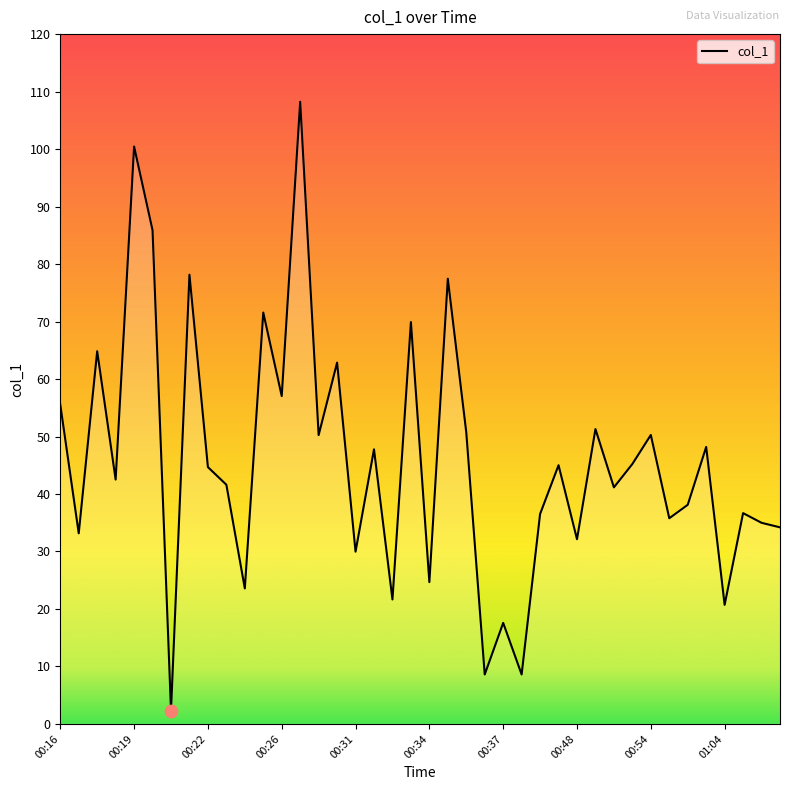

What is the maximum value shown in the chart?

108.2